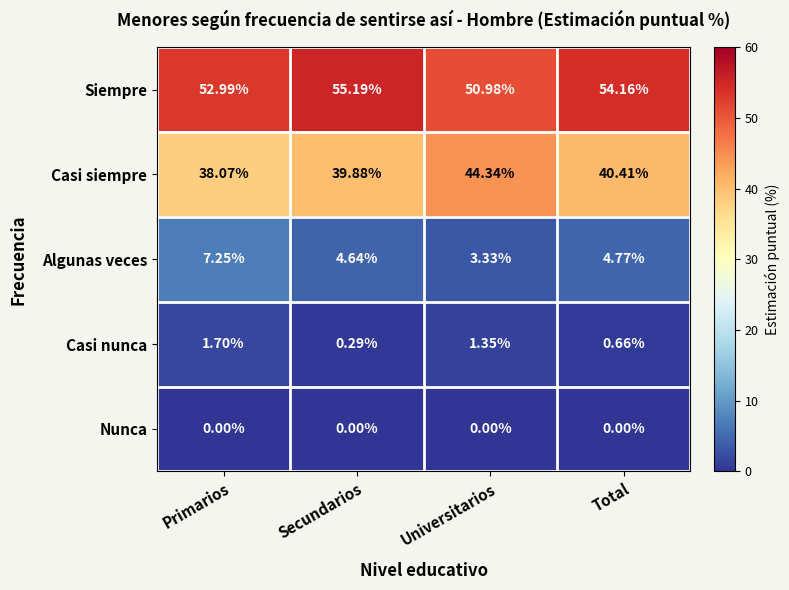

Which series changed the most between Secundarios and Universitarios?

Casi siempre